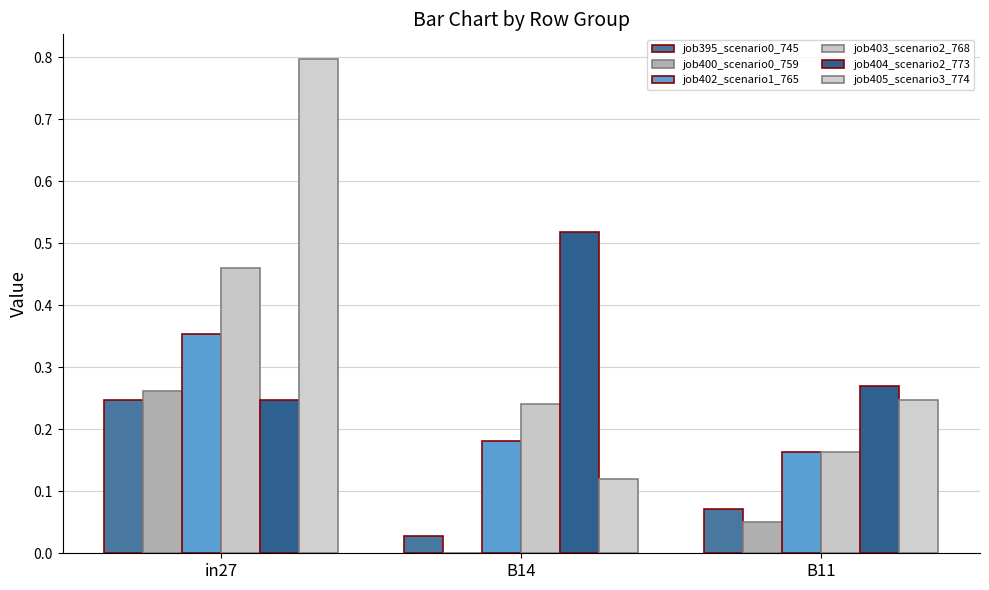

Are the bars horizontal?

No